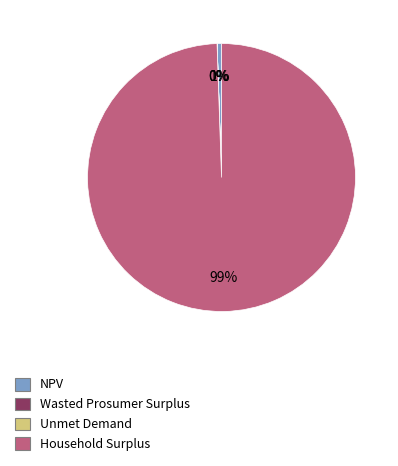

Is the sum of Household Surplus and NPV greater than half?

Yes